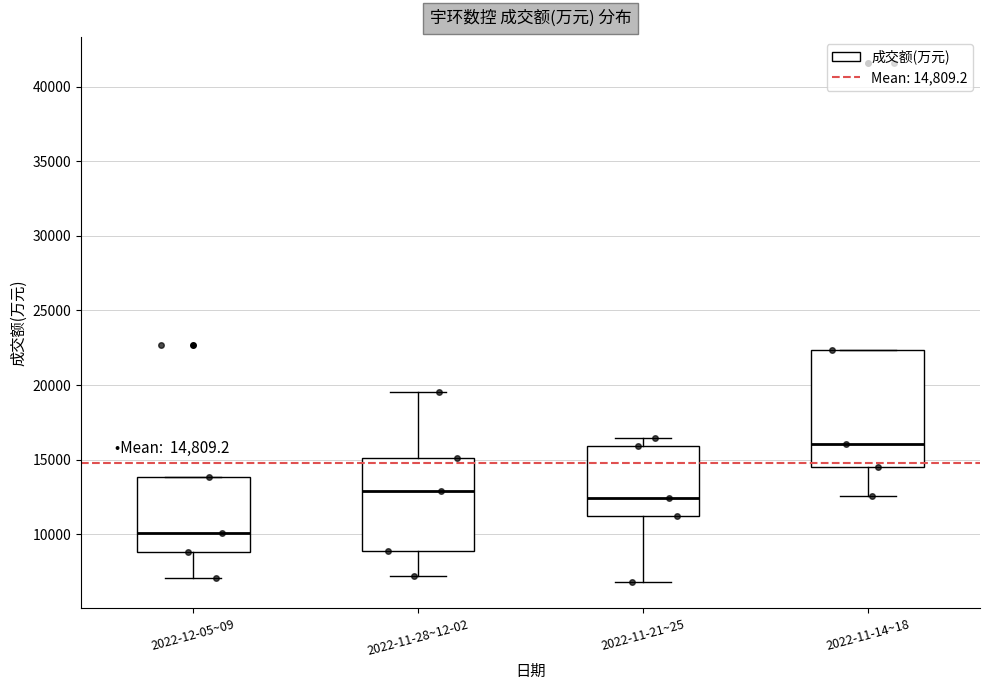

Which box has the lowest median line?

2022-12-05~09